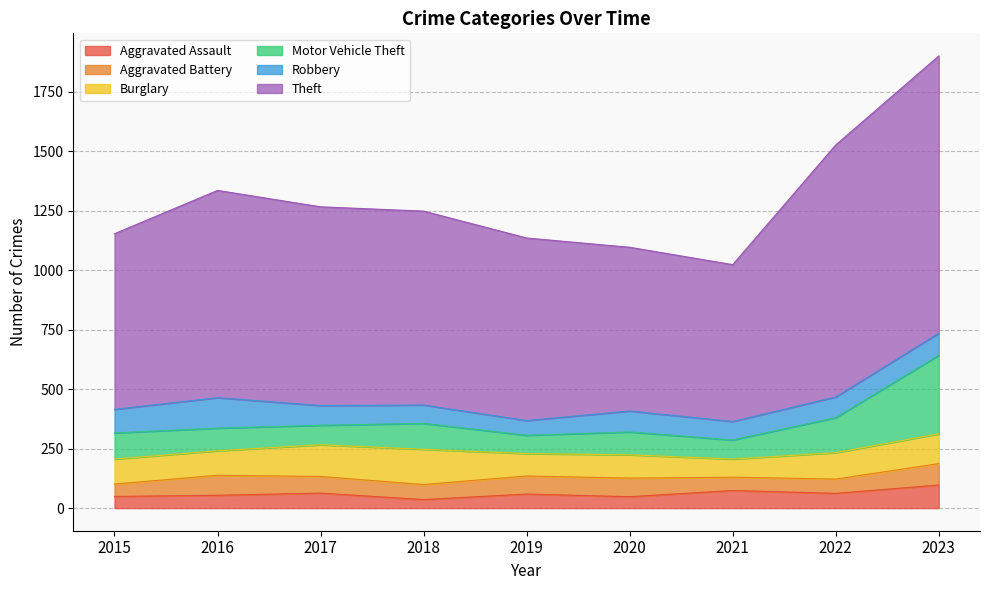

At which category does the chart reach its peak across all series?

2023